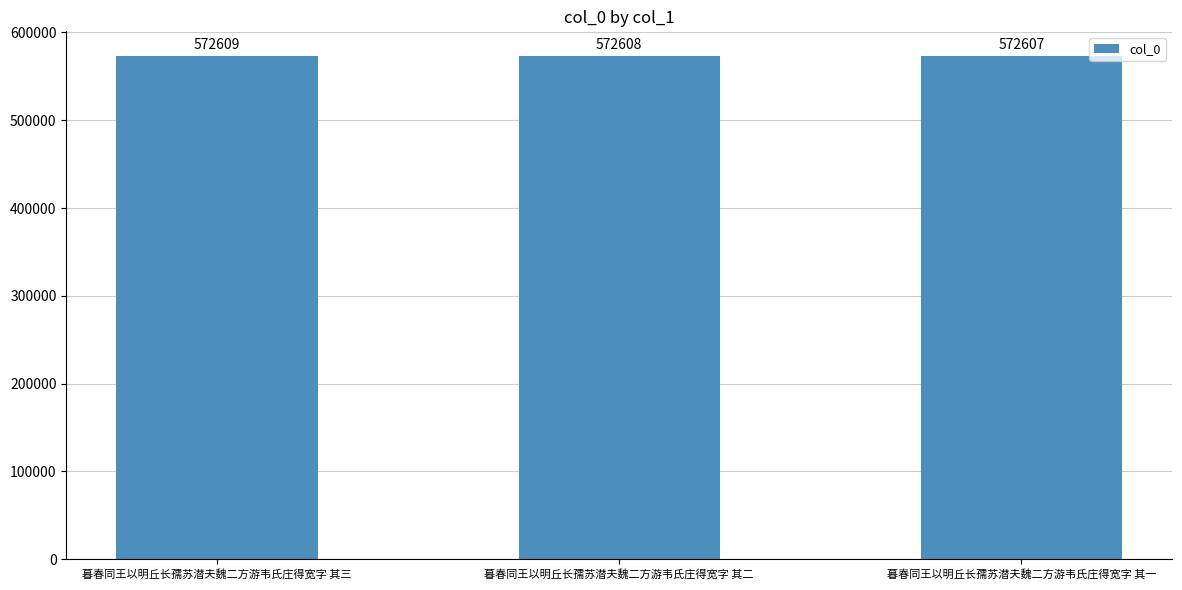

How many values are between 572607 and 572609?

3